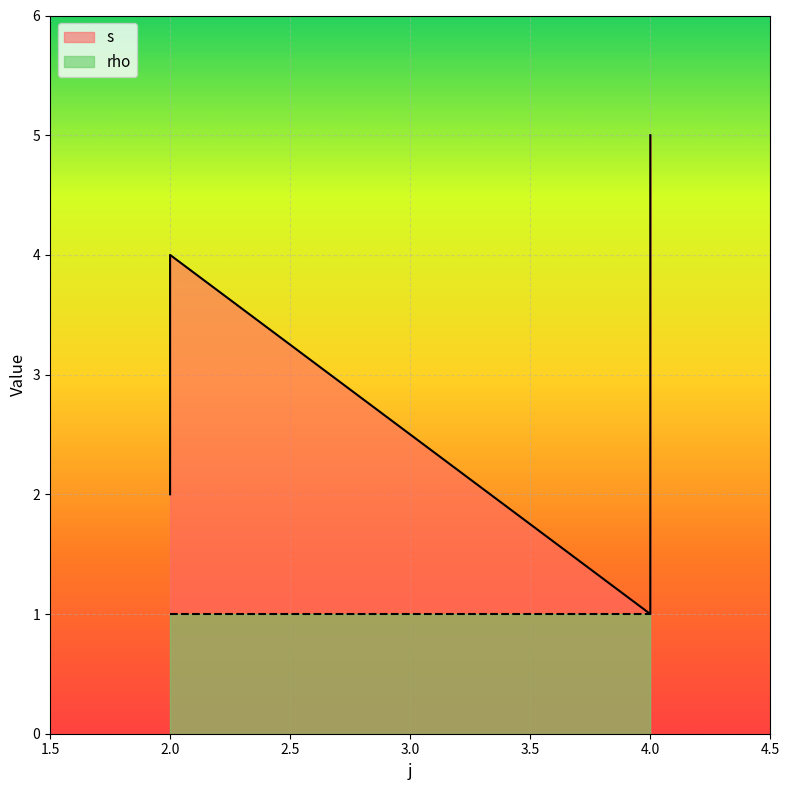

At which category does the chart reach its peak across all series?

4